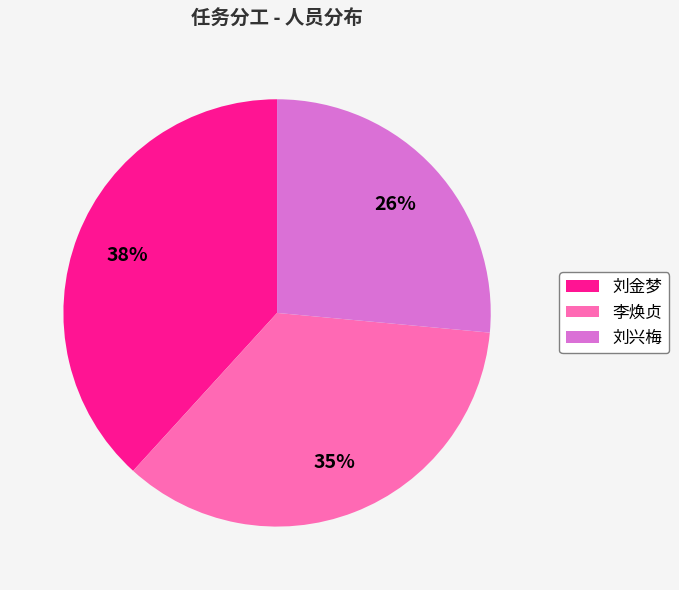

To the nearest percent, what is the combined percentage of 李焕贞 and 刘金梦?

74%